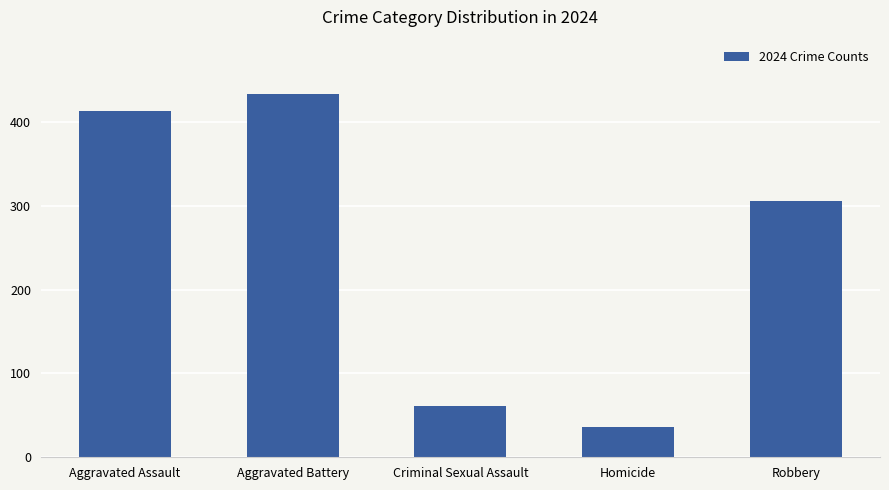

Rank the categories by value from highest to lowest.

Aggravated Battery, Aggravated Assault, Robbery, Criminal Sexual Assault, Homicide